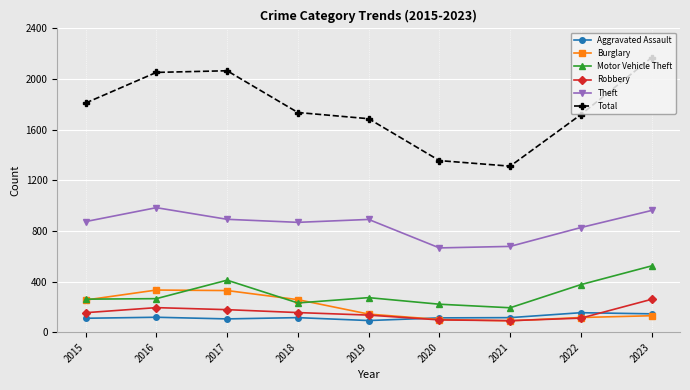

Is this an area chart (filled region under the line)?

No